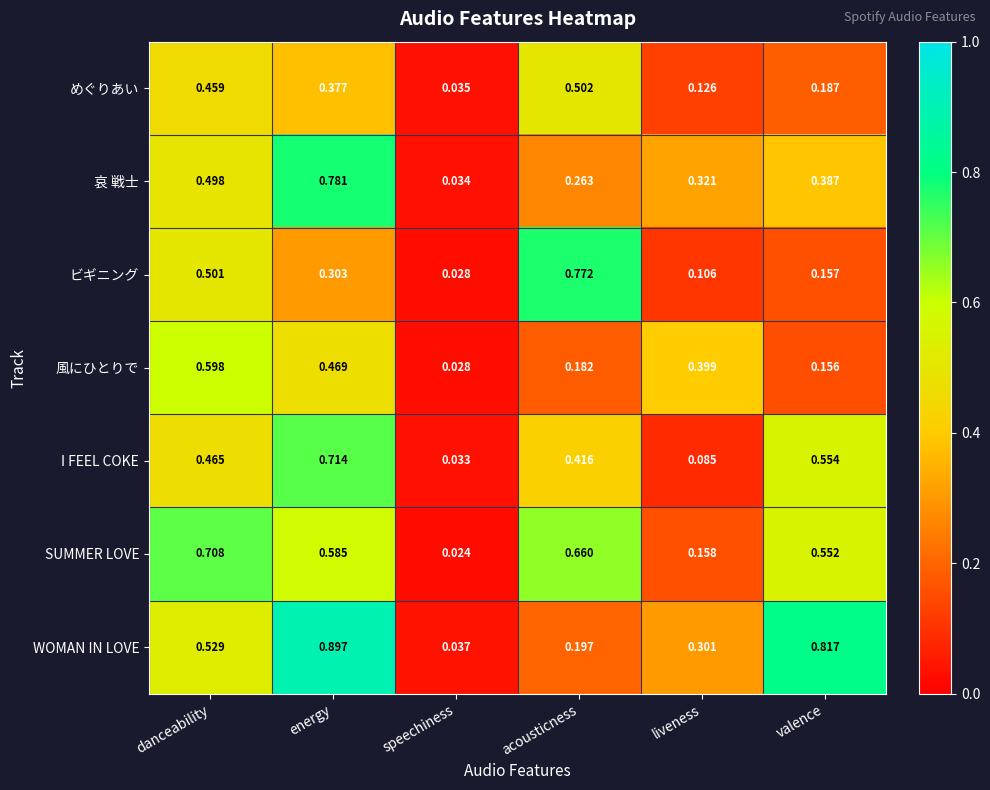

What is the greatest value displayed?

0.9